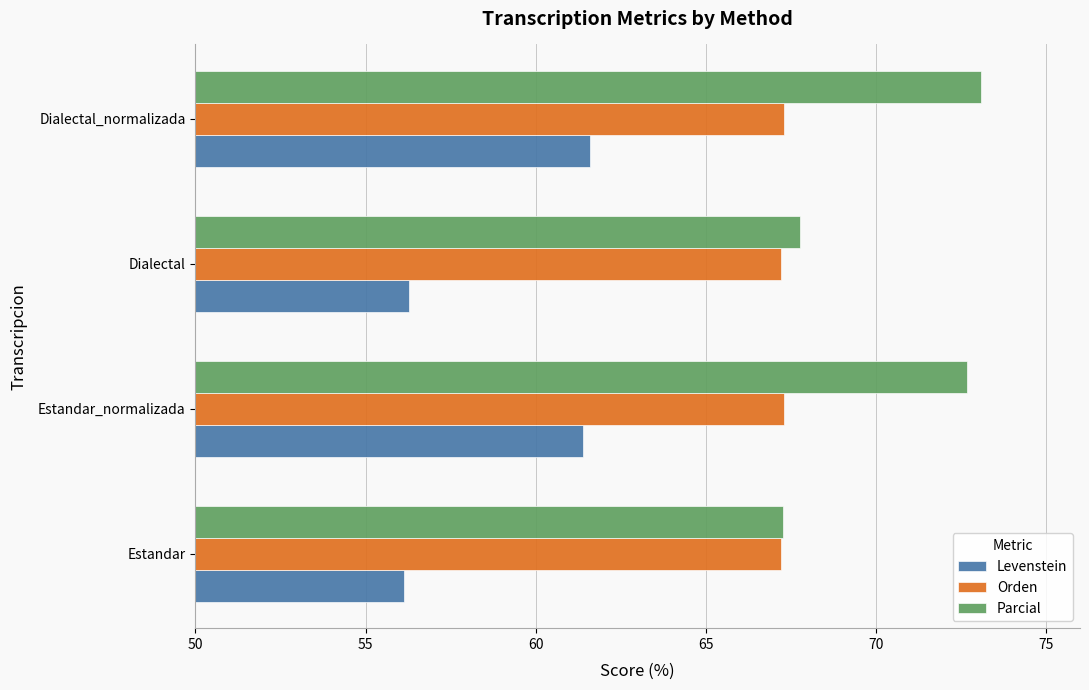

Rank the series by their average value, from lowest to highest.

Levenstein, Orden, Parcial